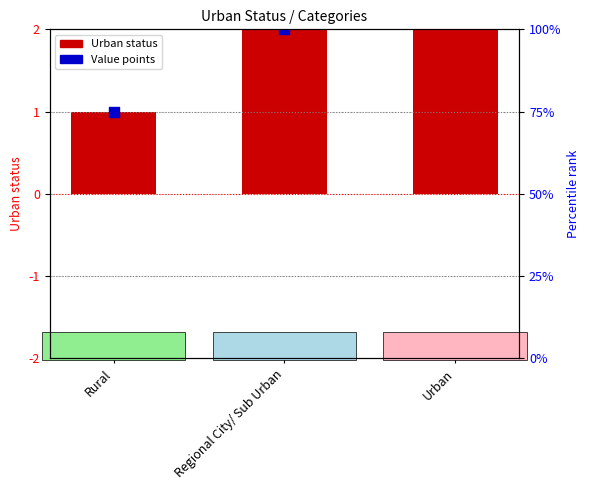

Which series reaches the minimum Y coordinate?

Urban status